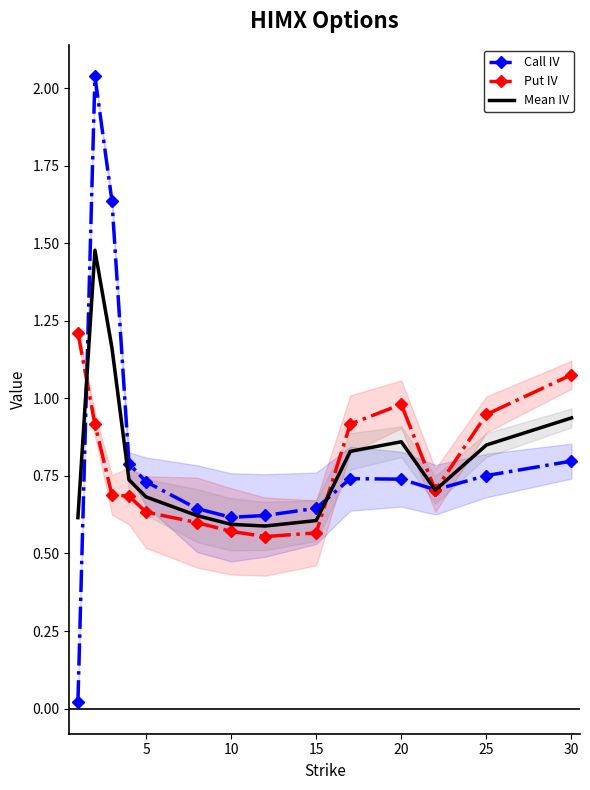

Rank the series by their maximum value, from highest to lowest.

Call IV, Mean IV, Put IV